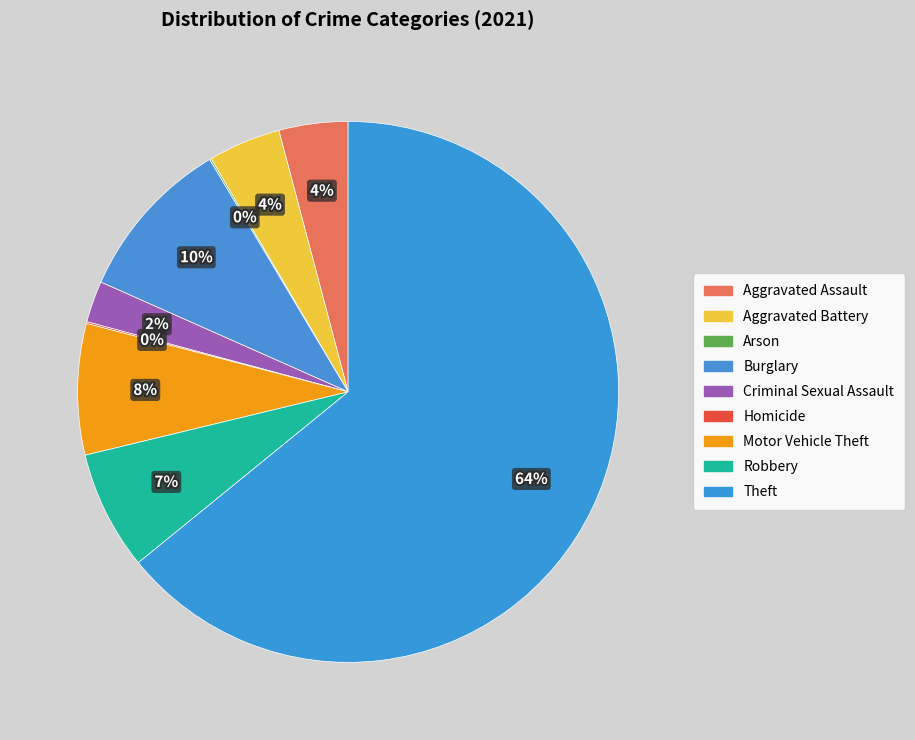

Rank the categories by value from highest to lowest.

Theft, Burglary, Motor Vehicle Theft, Robbery, Aggravated Battery, Aggravated Assault, Criminal Sexual Assault, Arson, Homicide